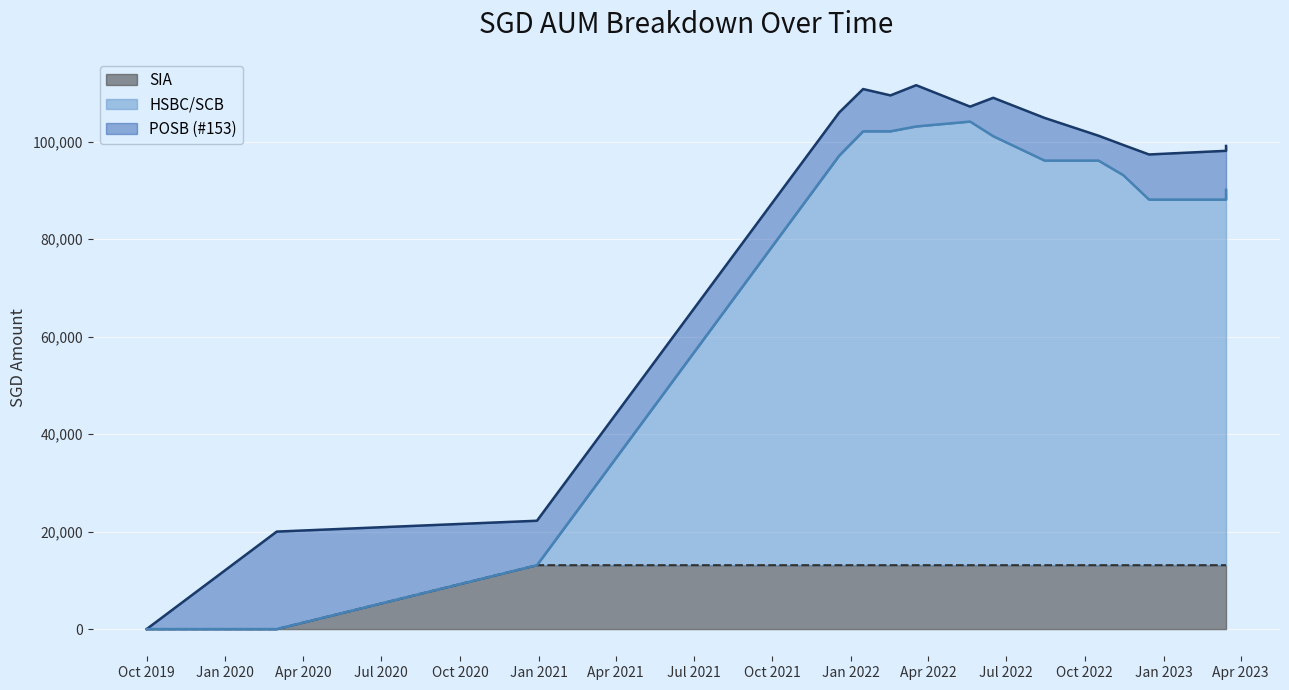

At which label does SIA reach its minimum?

Oct 2019